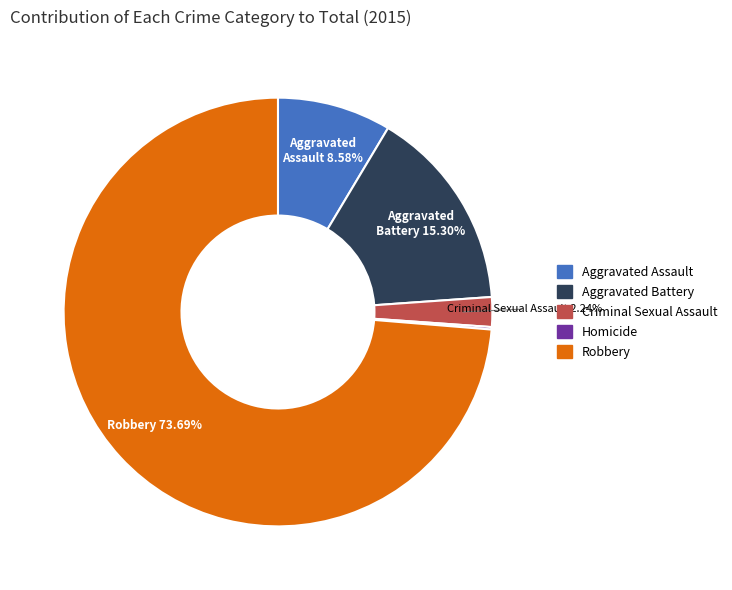

To the nearest percent, what portion does Aggravated Assault represent?

9%